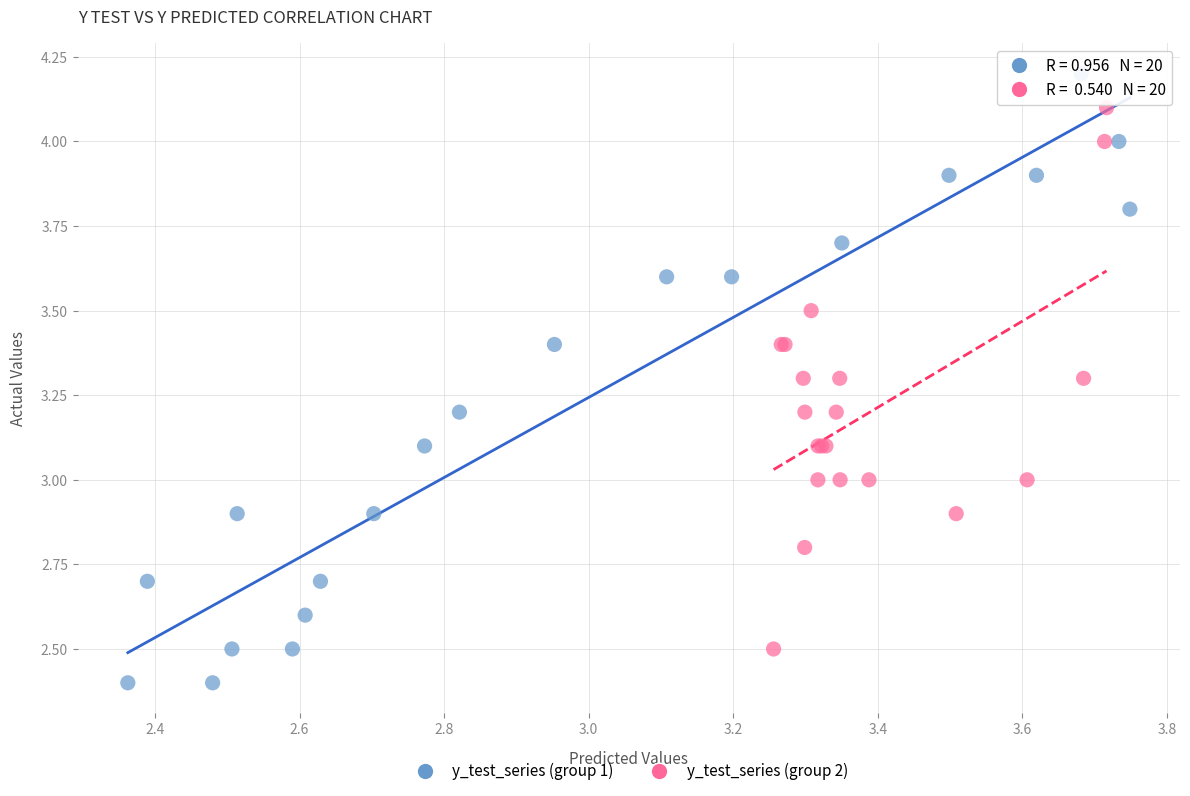

Which series reaches the maximum Y coordinate?

y_test_series (group 1)